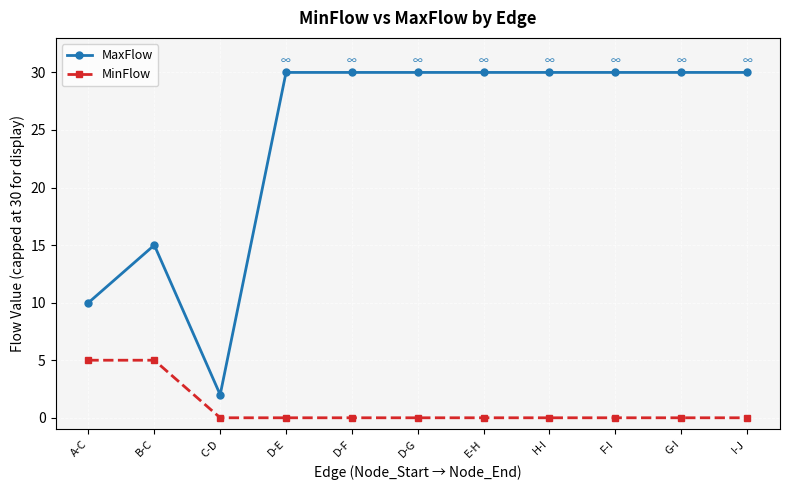

The MinFlow series shows 0 at C-D. True or false?

True